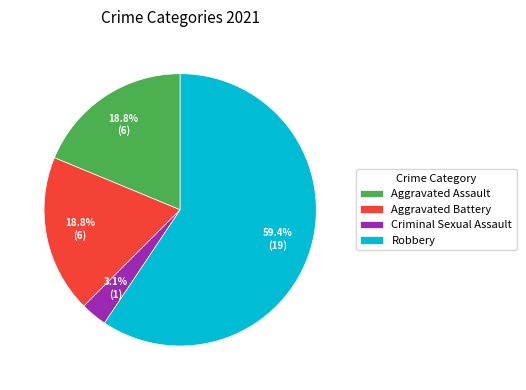

Is Robbery the majority of the pie?

Yes